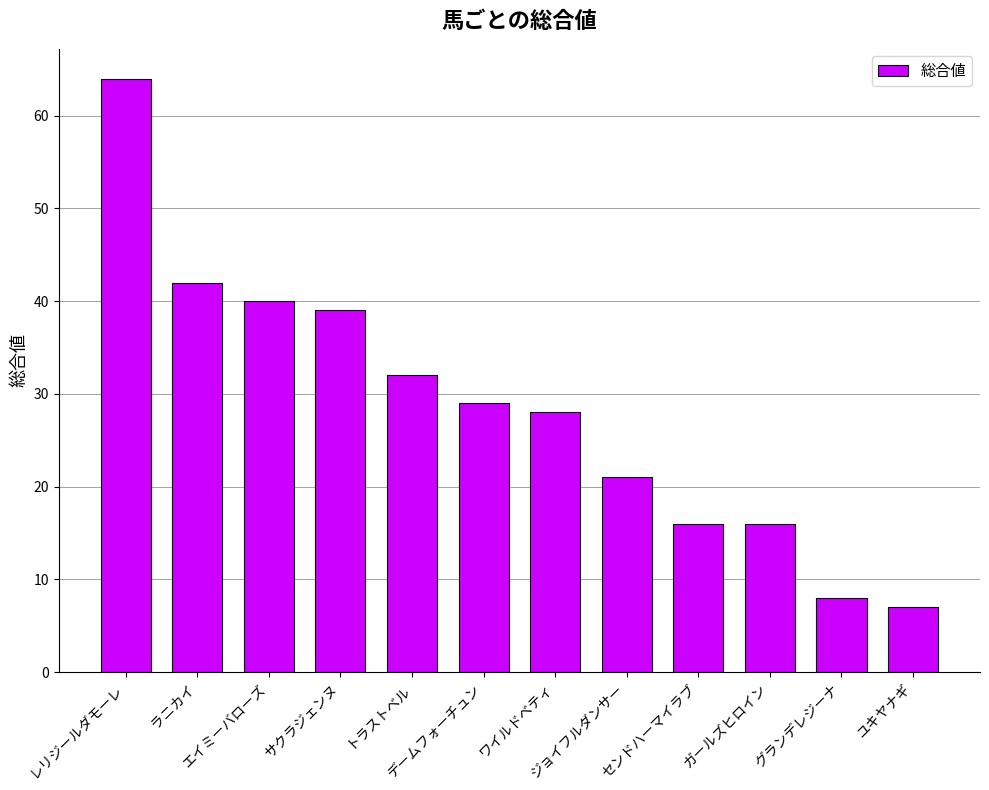

What is the greatest value displayed?

64